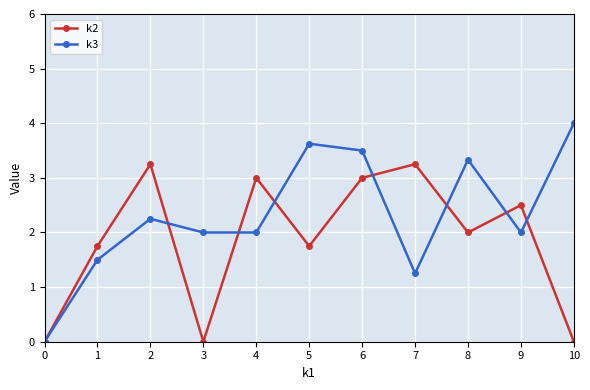

What is the value of the k2 point at the 2nd from the left?

1.8